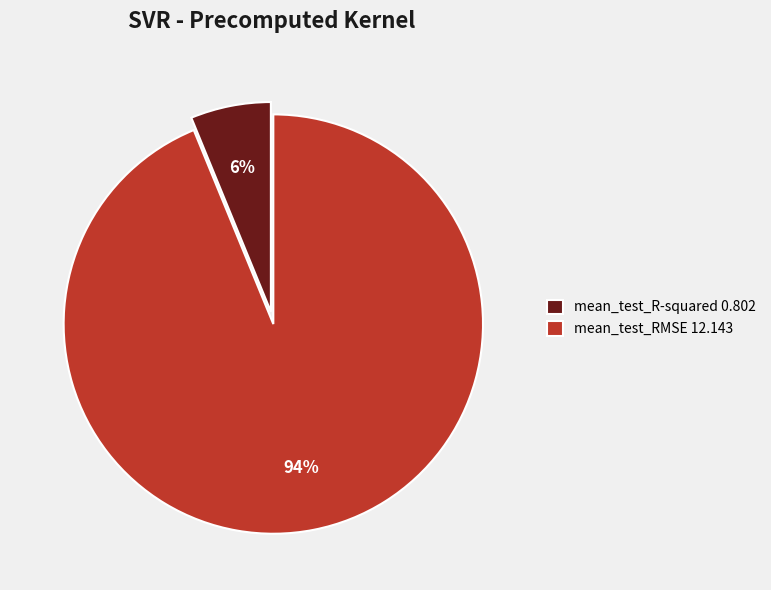

The mean_test_RMSE slice represents 94% of the pie. True or false?

True